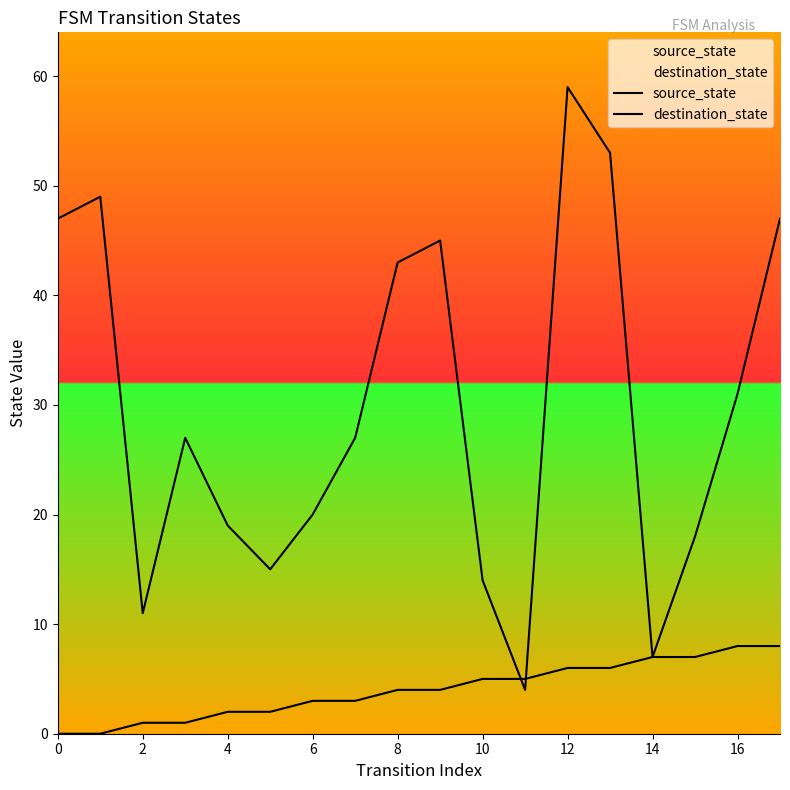

What is the sum of all destination_state values?

536